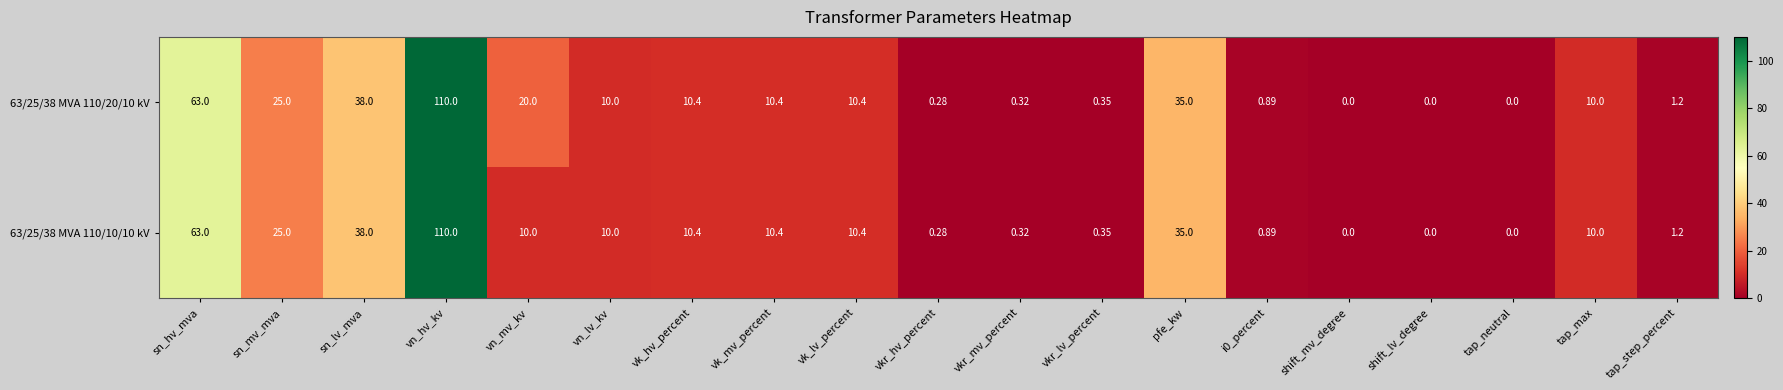

Which category has the highest value across all series?

vn_hv_kv